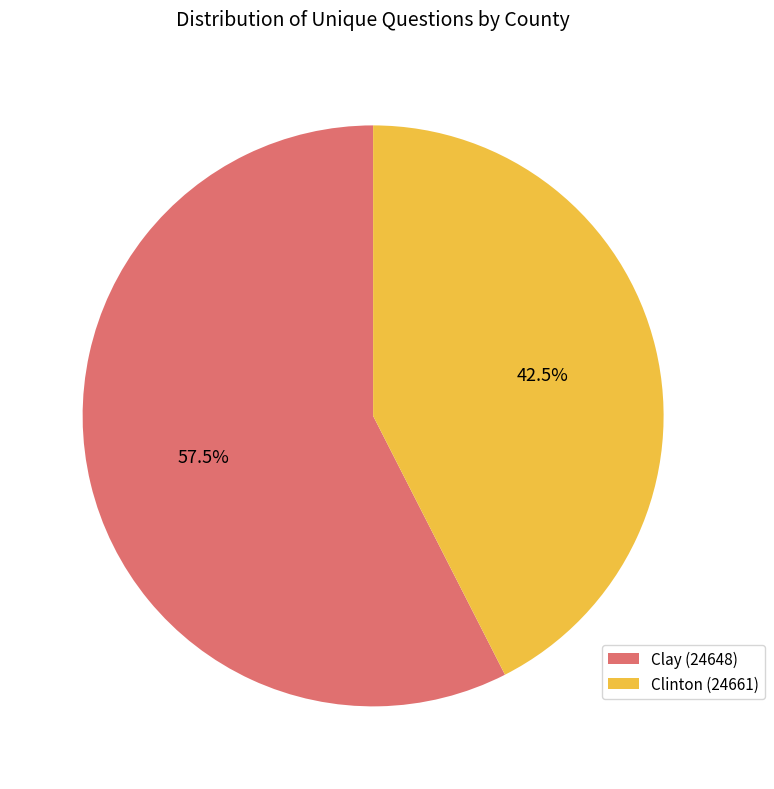

Rank the categories by value from lowest to highest.

Clinton (24661), Clay (24648)